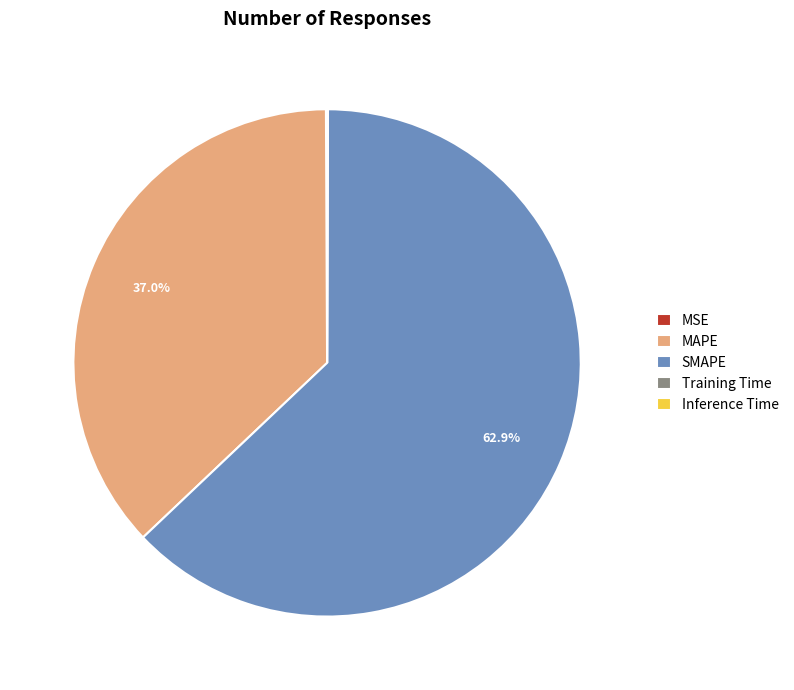

Is there a majority slice in this chart?

Yes